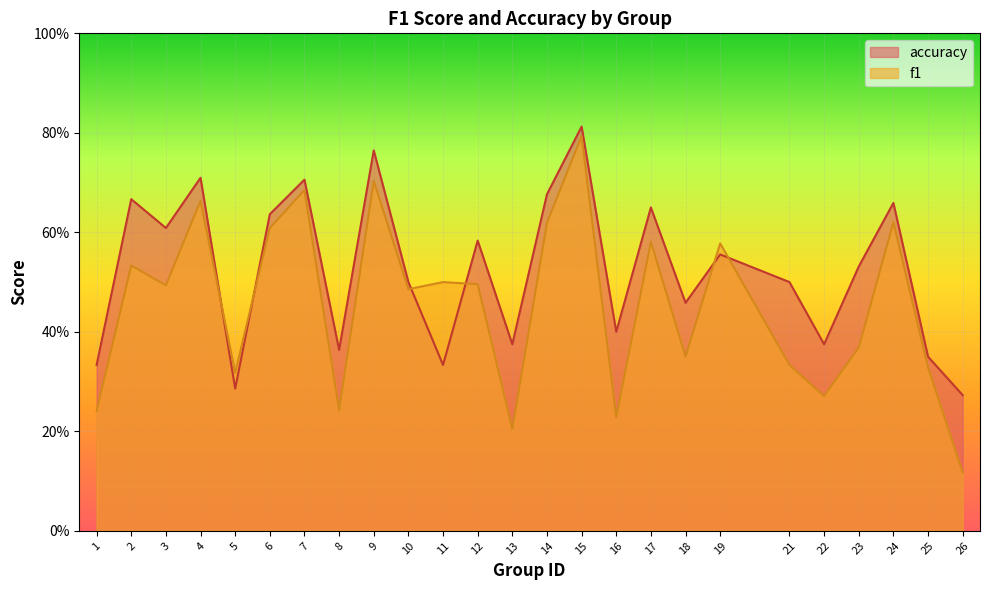

What is the spread (max minus min) of values at 21?

0.2